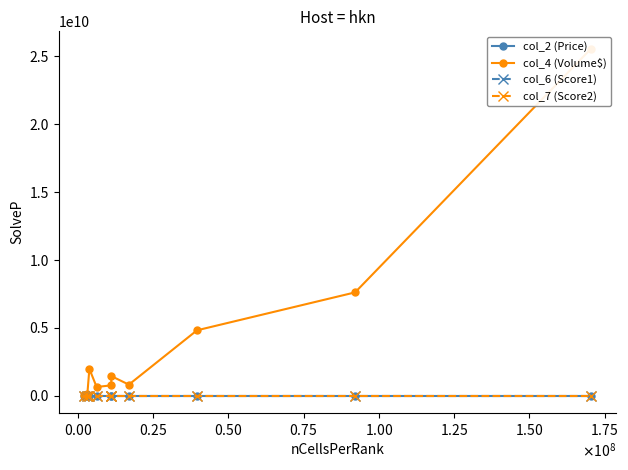

How many values in the col_2 (Price) series exceed 105?

5